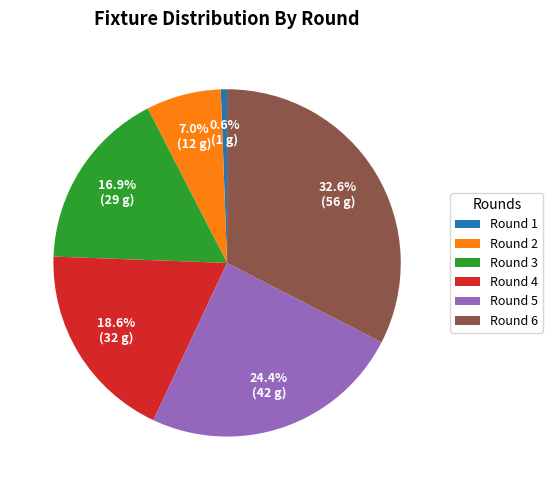

Is there a majority slice in this chart?

No